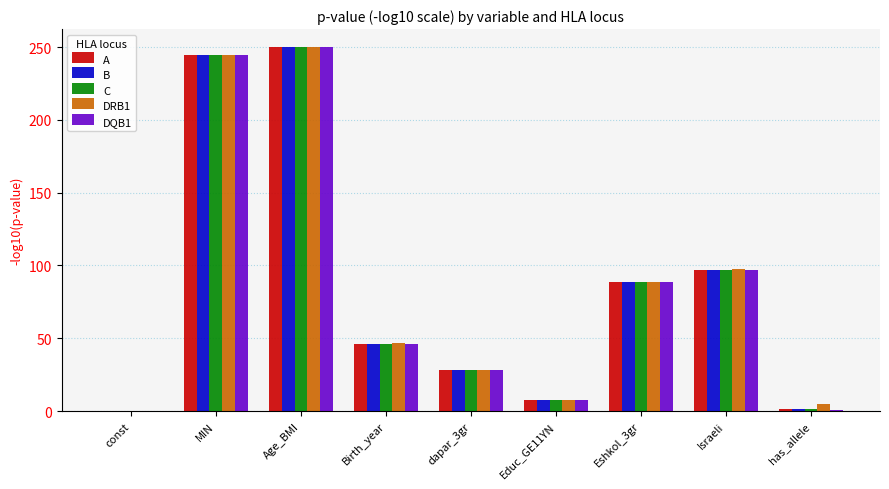

What is the highest value of the A series?

249.8